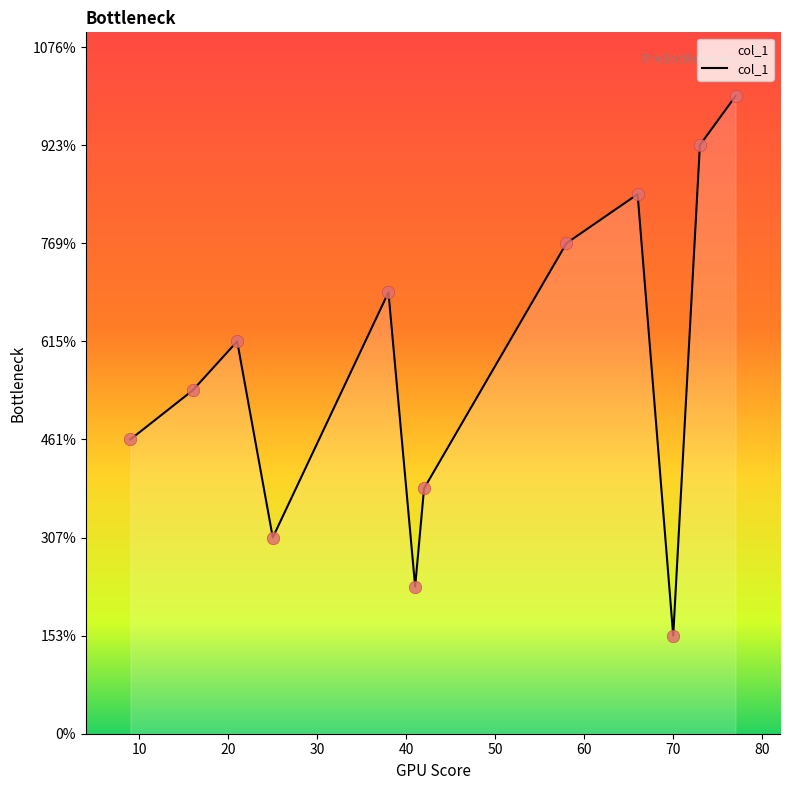

Does the chart have visible grid lines?

No